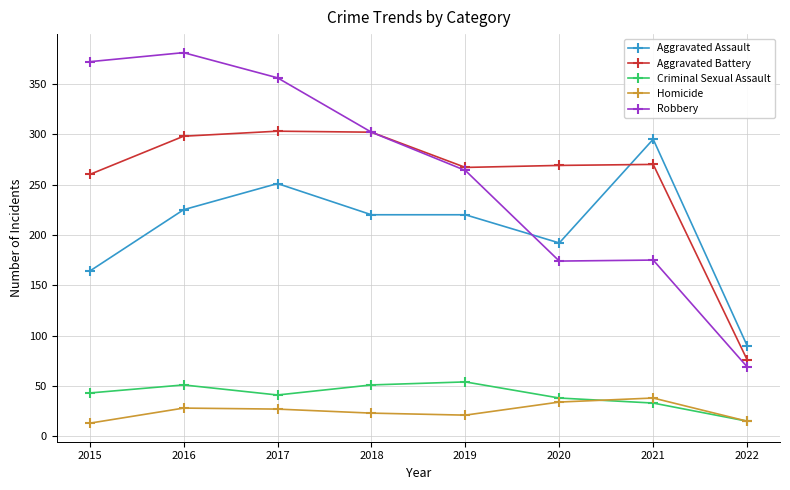

What is the difference between the maximum and second lowest values in the Homicide series?

23